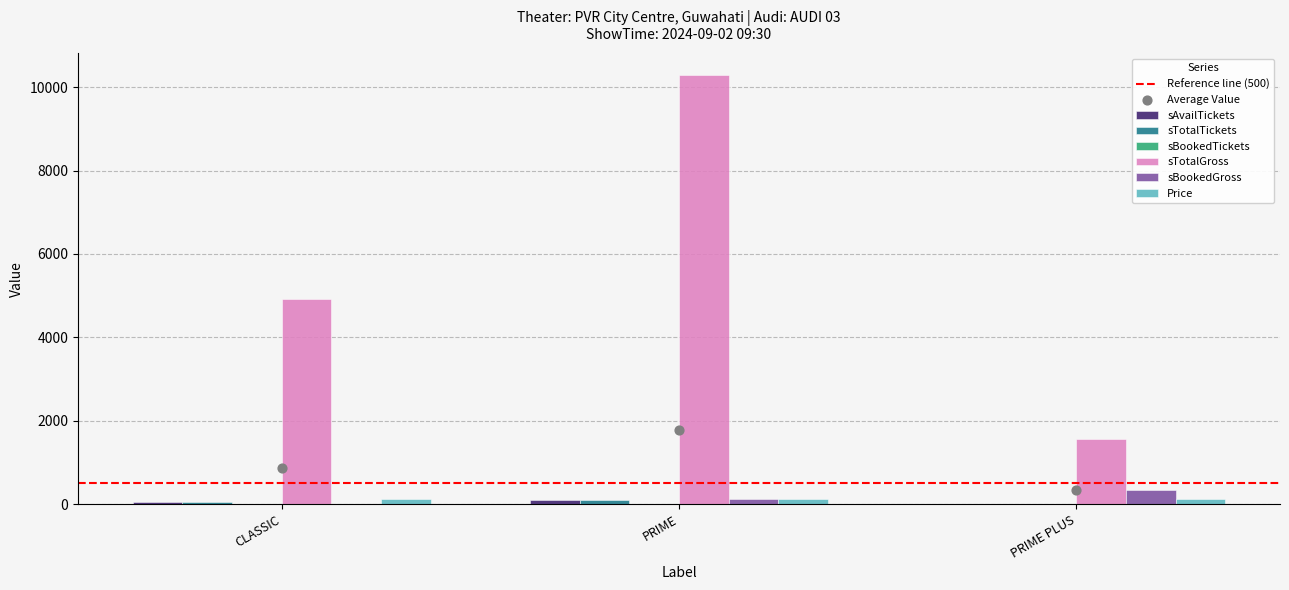

What is the total value across all series at PRIME PLUS?

1932